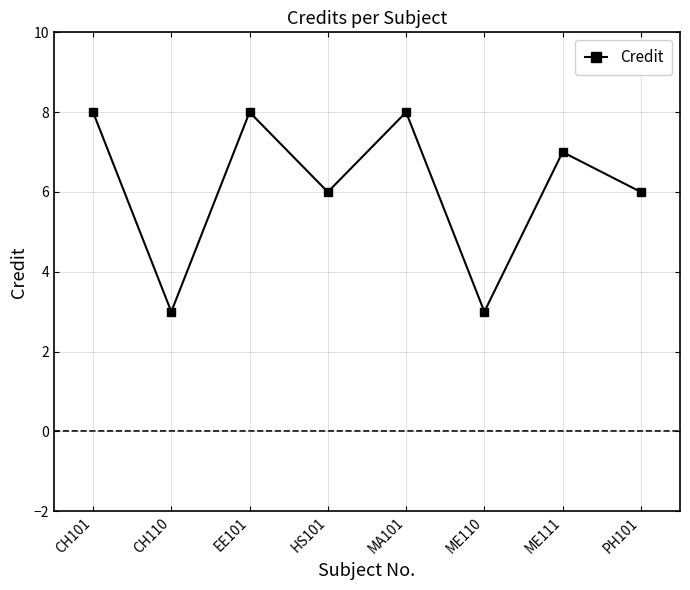

Where is the first local minimum?

CH110